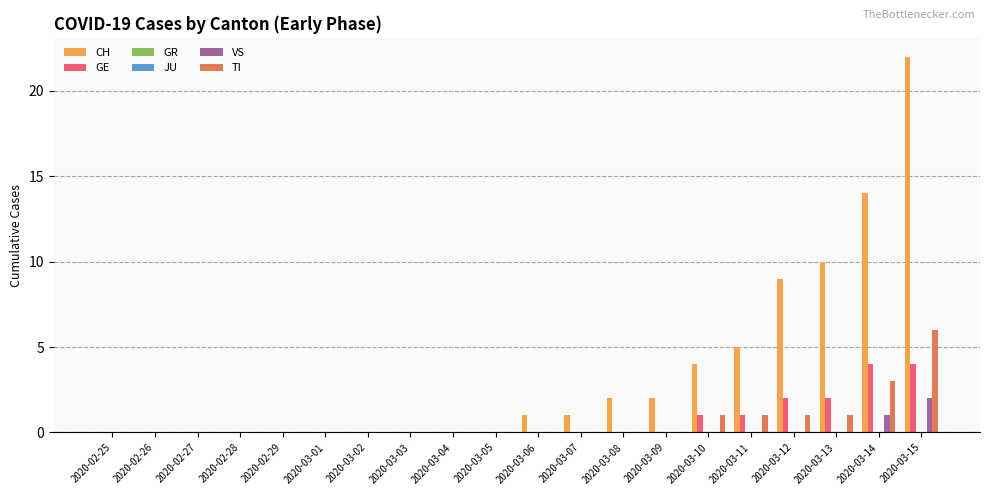

What is the total value across all series at 2020-03-11?

7